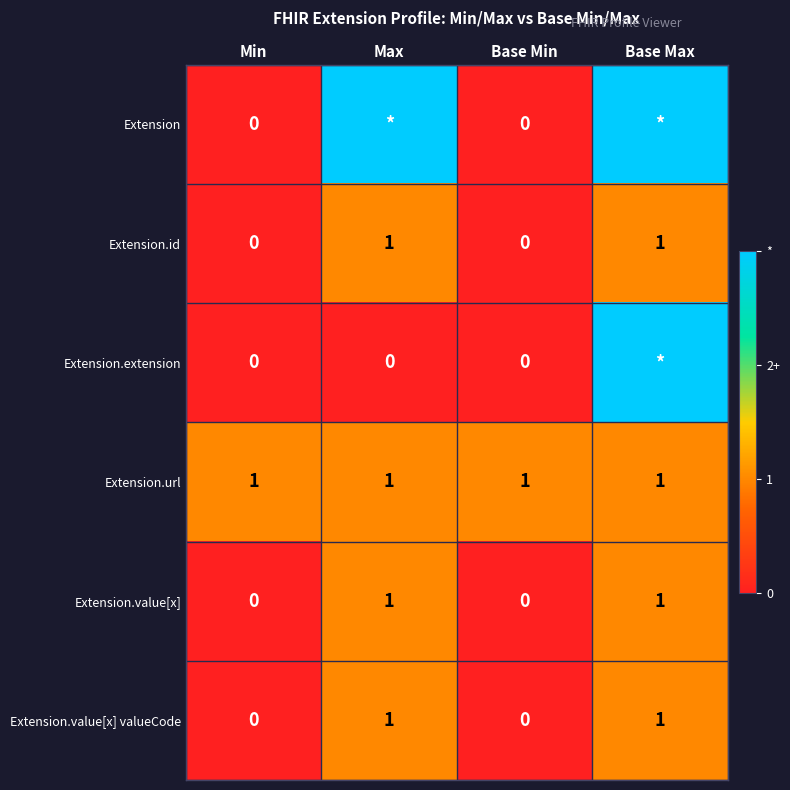

At which category is the sum across all series the highest?

Base Max